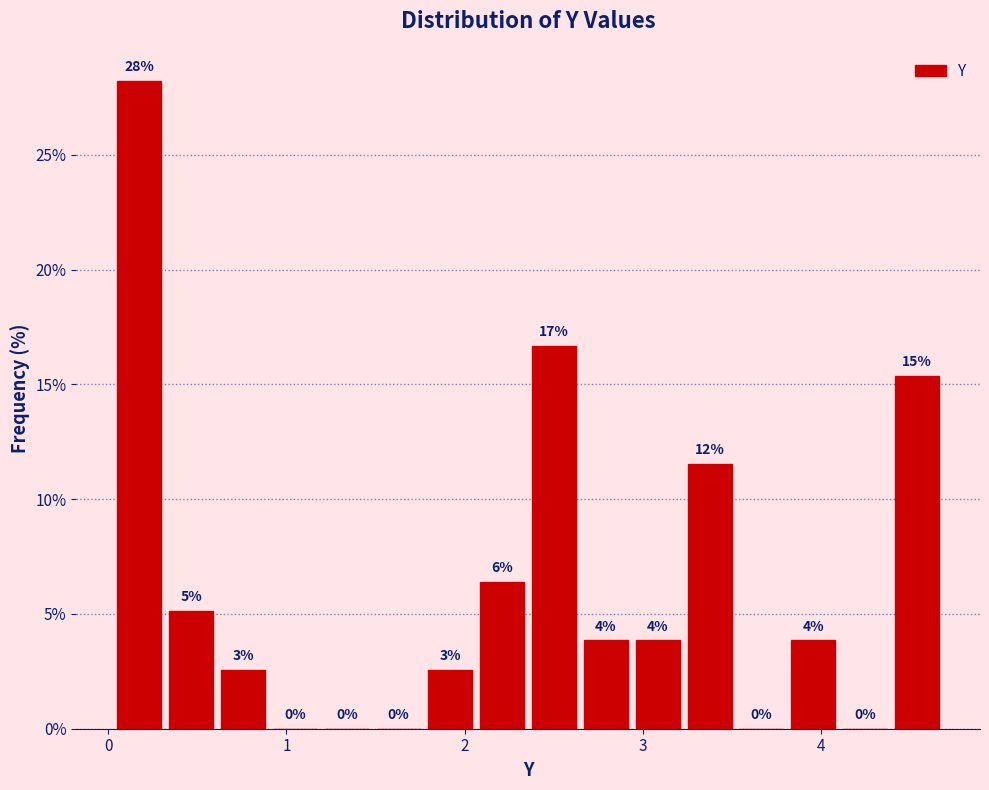

Read against the x-axis, roughly where is the centre of the tallest bar?

0.2